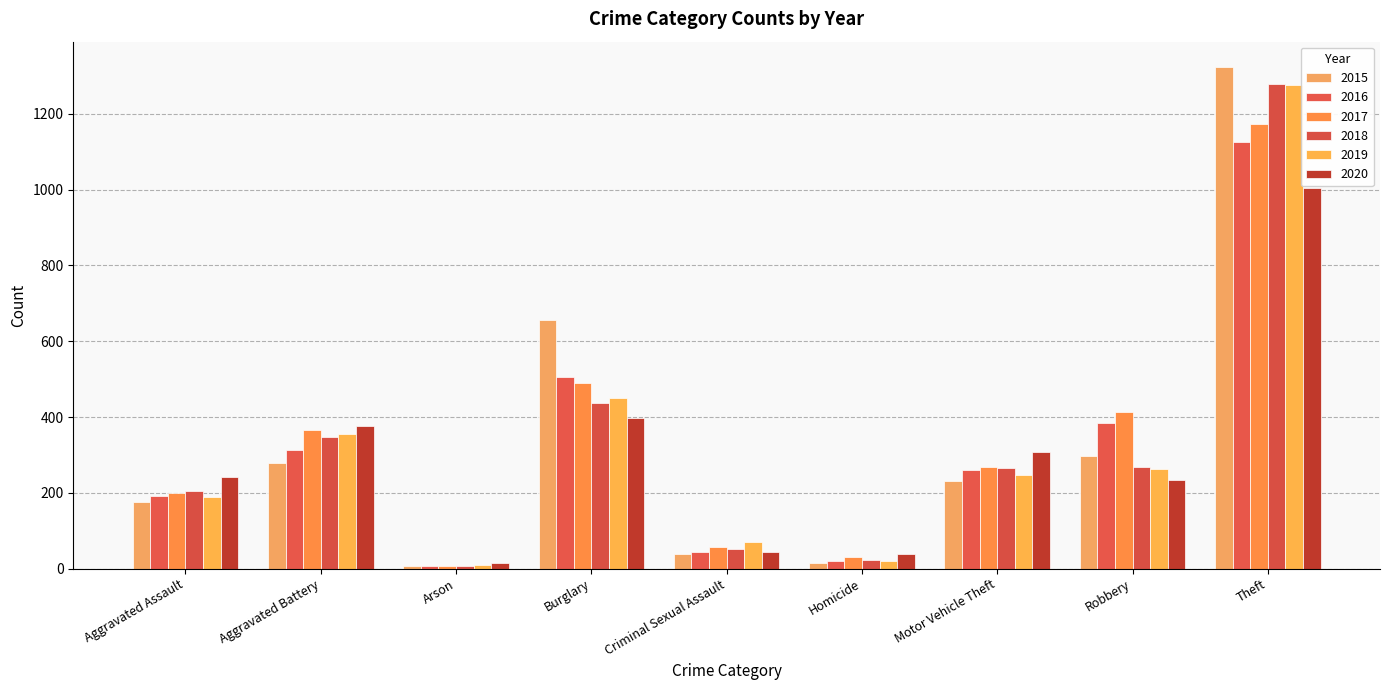

Count the number of data series in this chart.

6